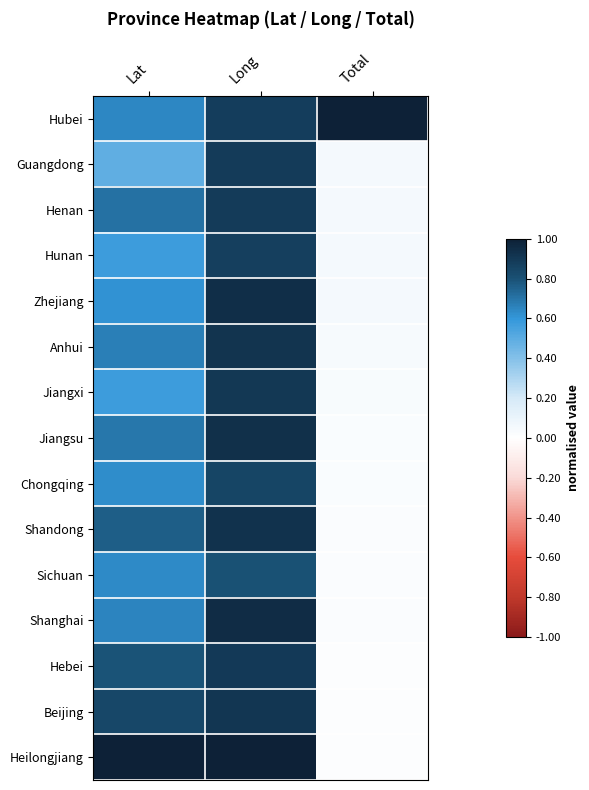

At Long, list the series in order from smallest to largest.

Sichuan, Chongqing, Hunan, Hubei, Guangdong, Henan, Hebei, Jiangxi, Beijing, Anhui, Shandong, Jiangsu, Zhejiang, Shanghai, Heilongjiang